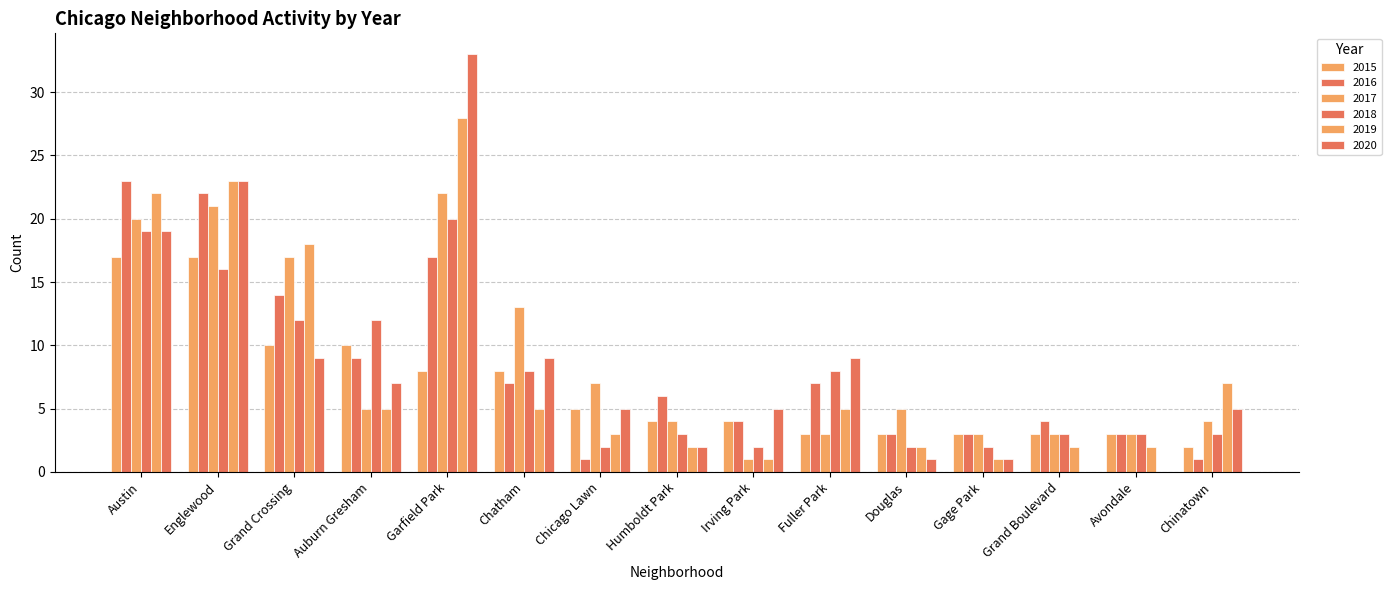

What is the maximum value for 2018?

20